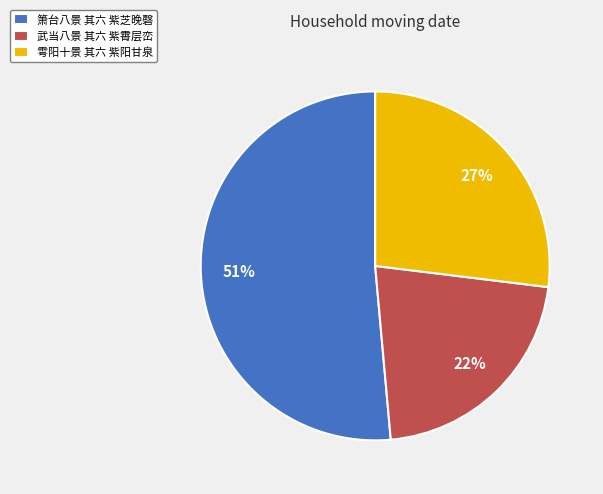

The 武当八景 其六 紫霄层峦 slice represents 28% of the pie. True or false?

False